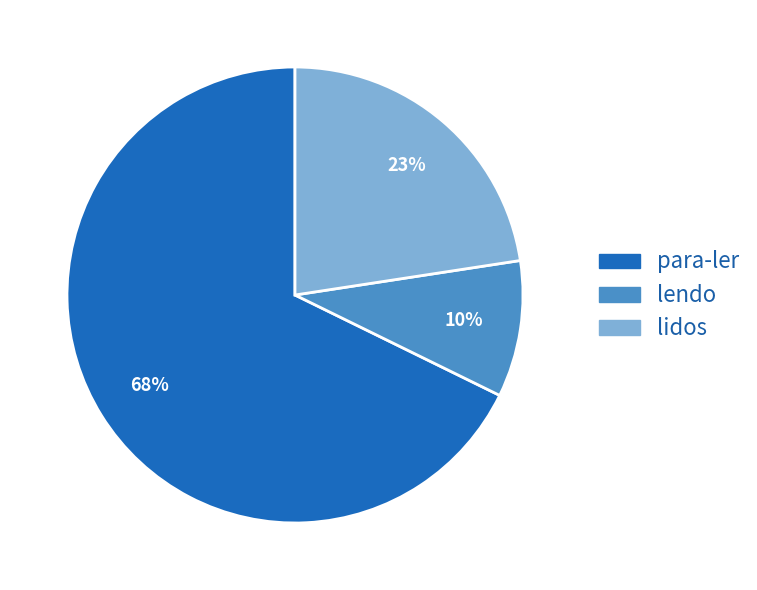

Which has a higher value, para-ler or lidos?

para-ler